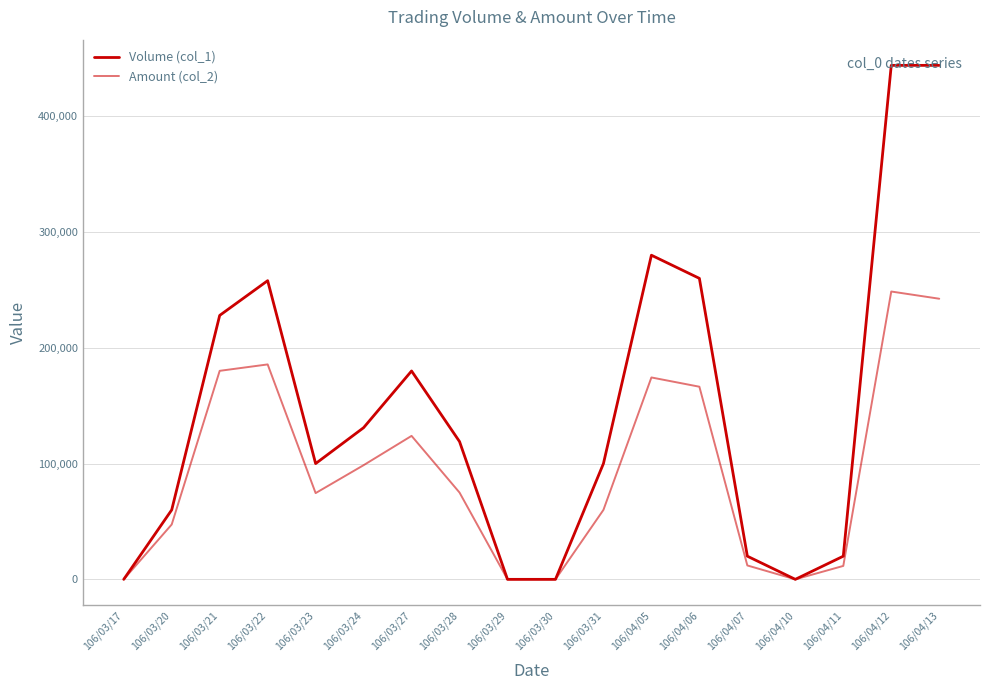

True or false: Amount (col_2) and Volume (col_1) intersect in this chart.

False